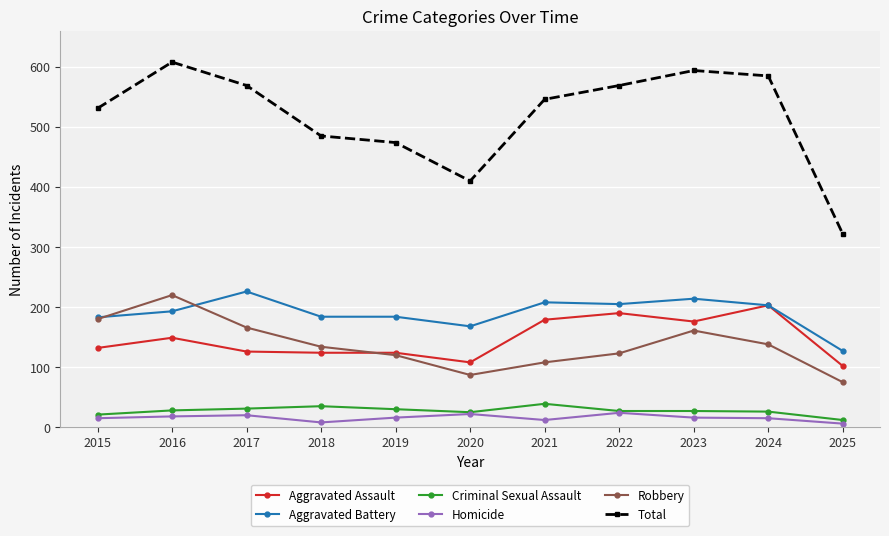

How many categories are shown in the chart?

11